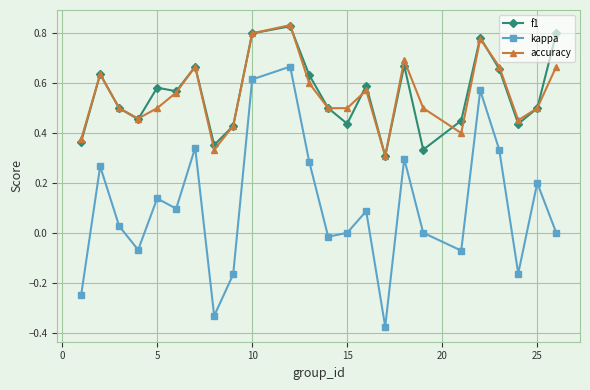

True or false: f1 and kappa cross at least once.

False